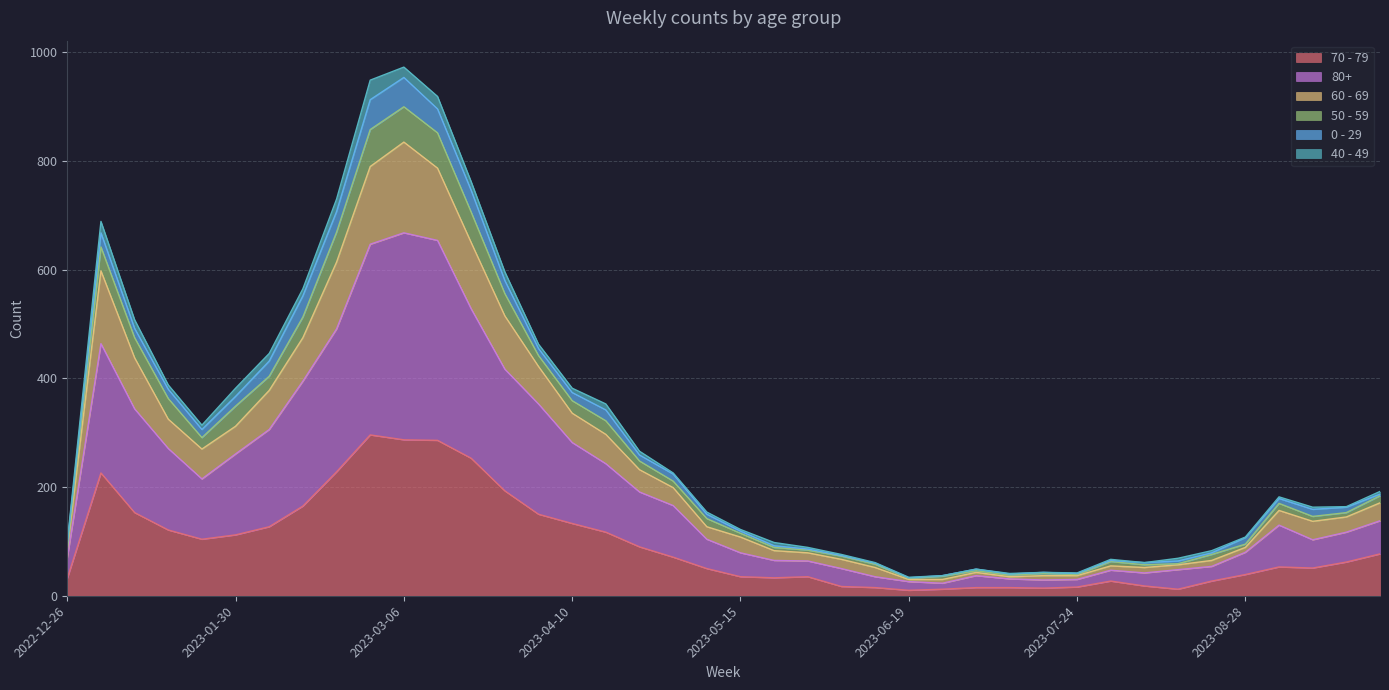

What are all the series names shown in the legend?

70 - 79, 80+, 60 - 69, 50 - 59, 0 - 29, 40 - 49